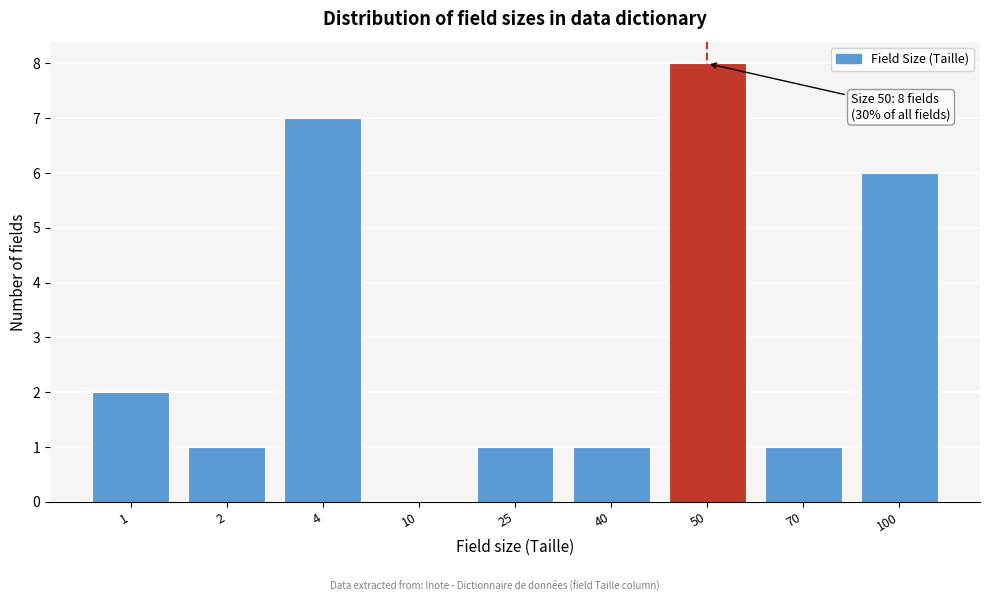

Reading left to right, transcribe all the data shown in this chart.

1=2	2=1	4=7	10=0	25=1	40=1	50=8	70=1	100=6